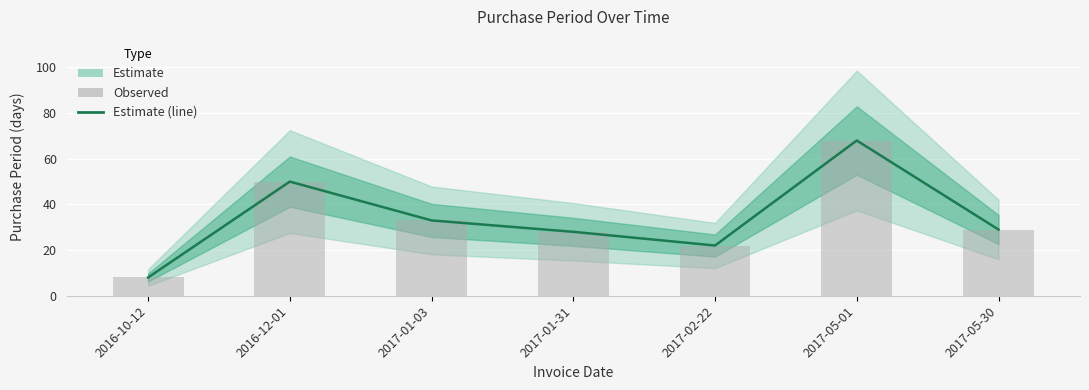

What position from the left is 2017-01-31?

4